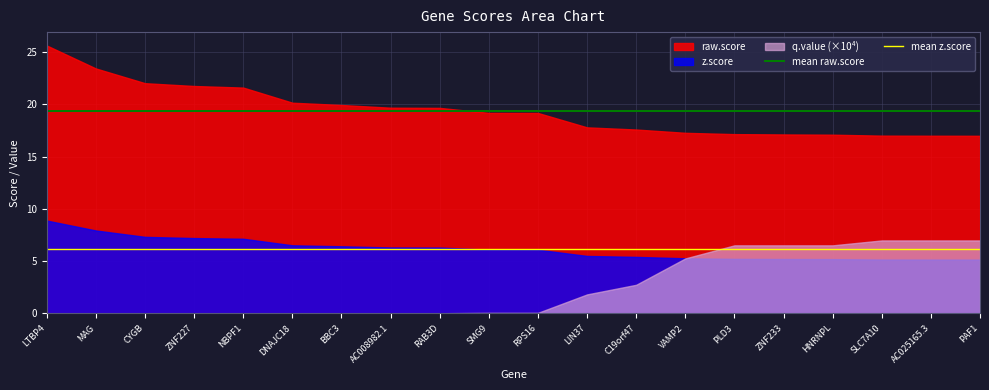

Which series has the largest range (max minus min)?

raw.score